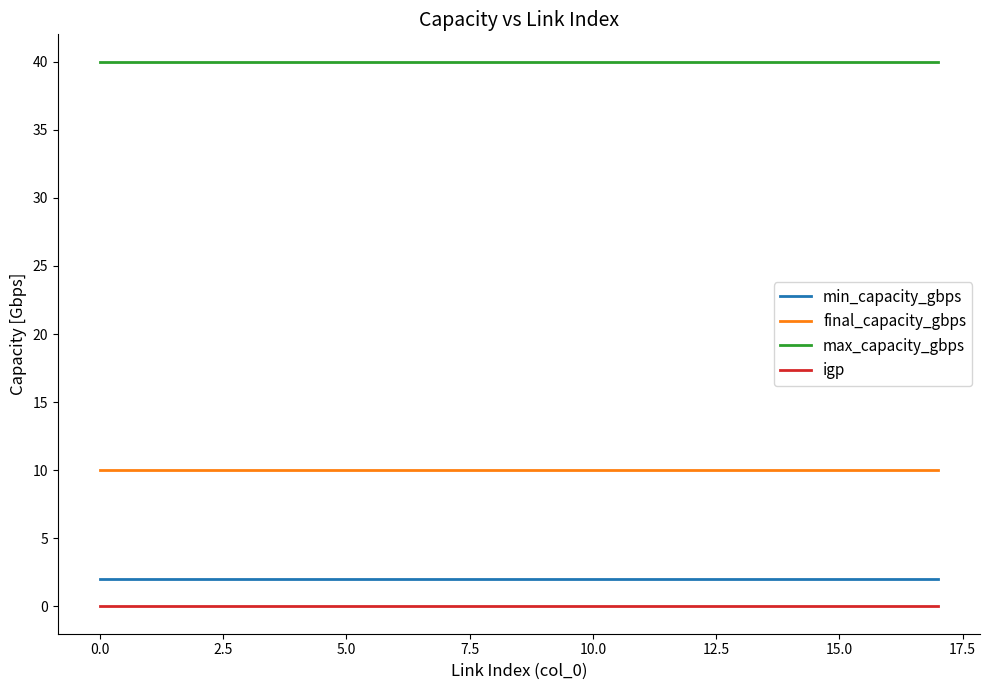

True or false: max_capacity_gbps and final_capacity_gbps cross at least once.

False